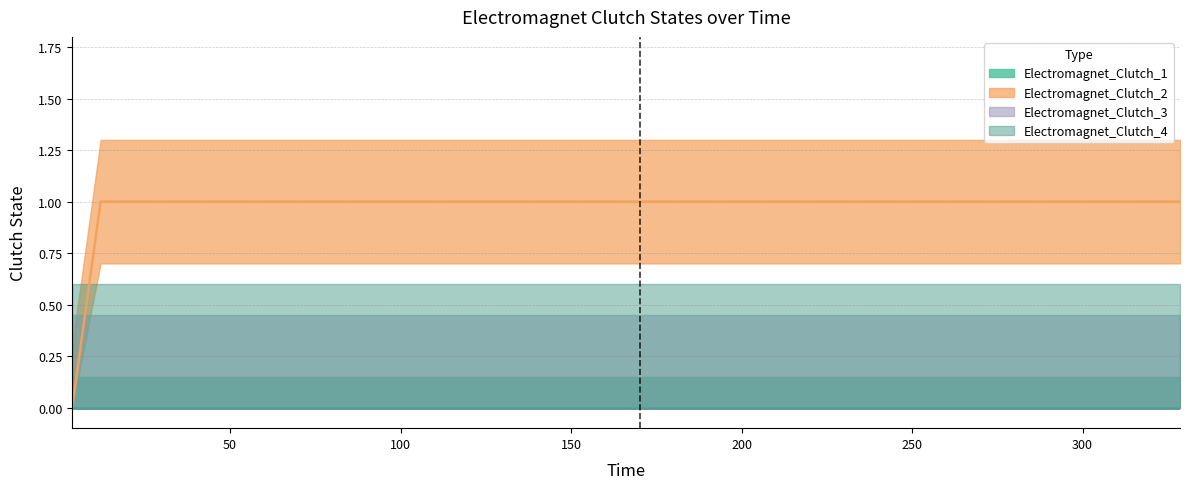

The Electromagnet_Clutch_2 series shows 0 at 3.73. True or false?

True